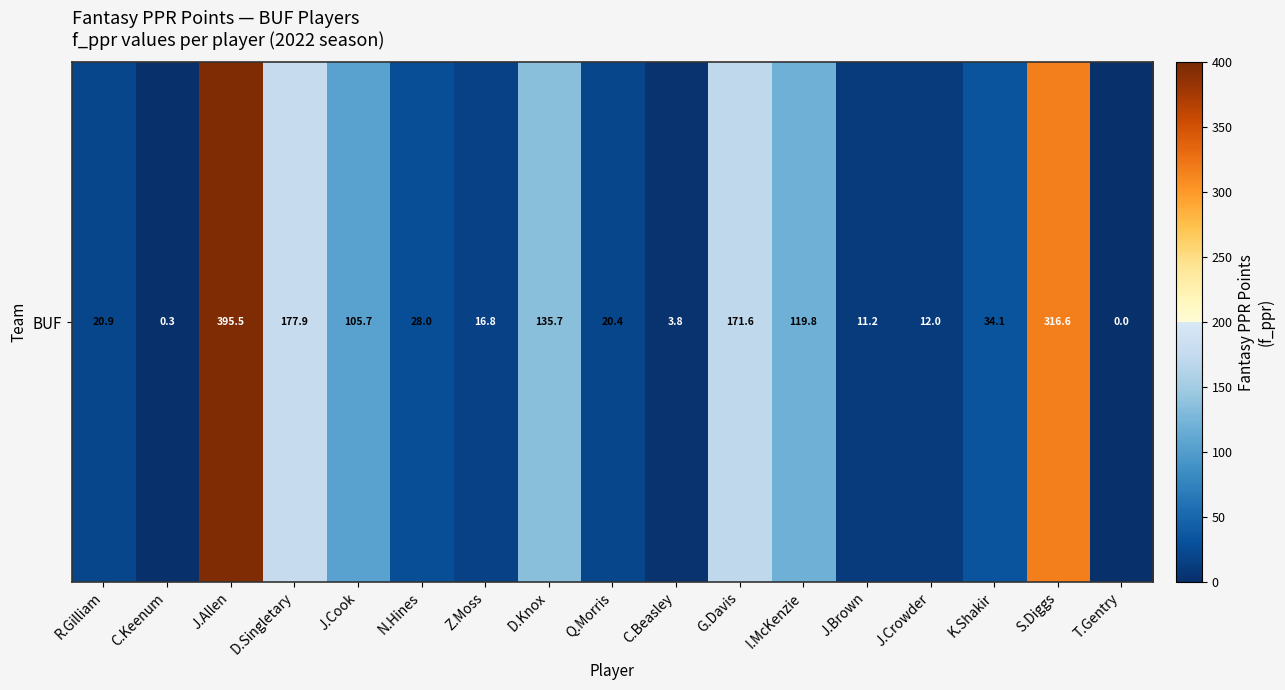

Where is the data nearest to the value 197?

D.Singletary